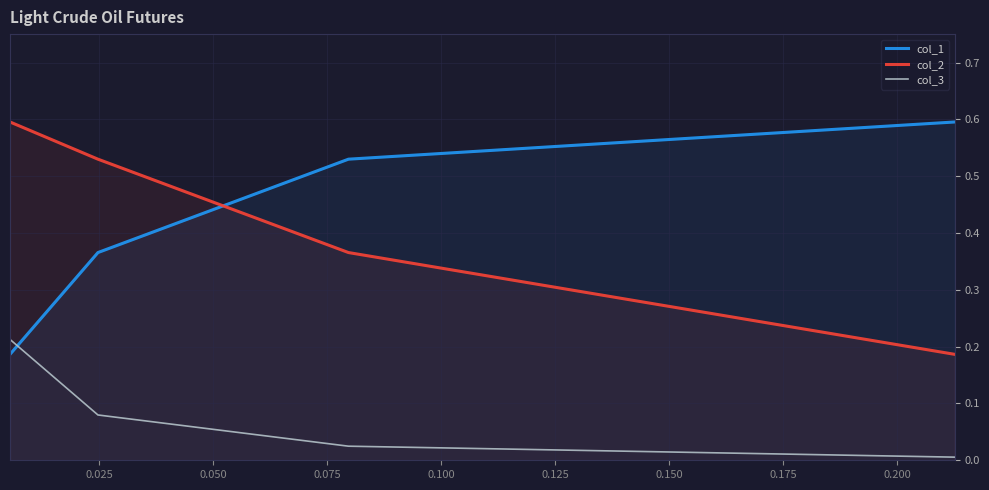

What is the average value of the col_2 series?

0.4